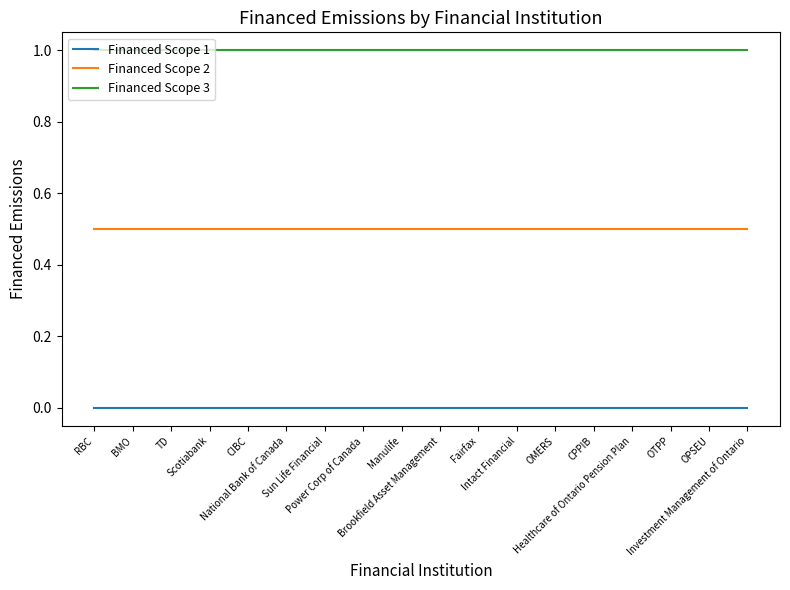

Which series has the largest total across all categories?

Financed Scope 3